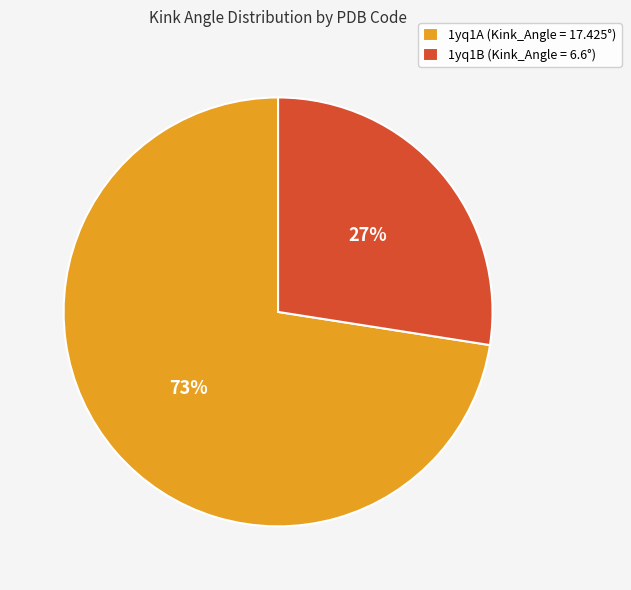

What percentage is the 1yq1A slice, to the nearest percent?

73%